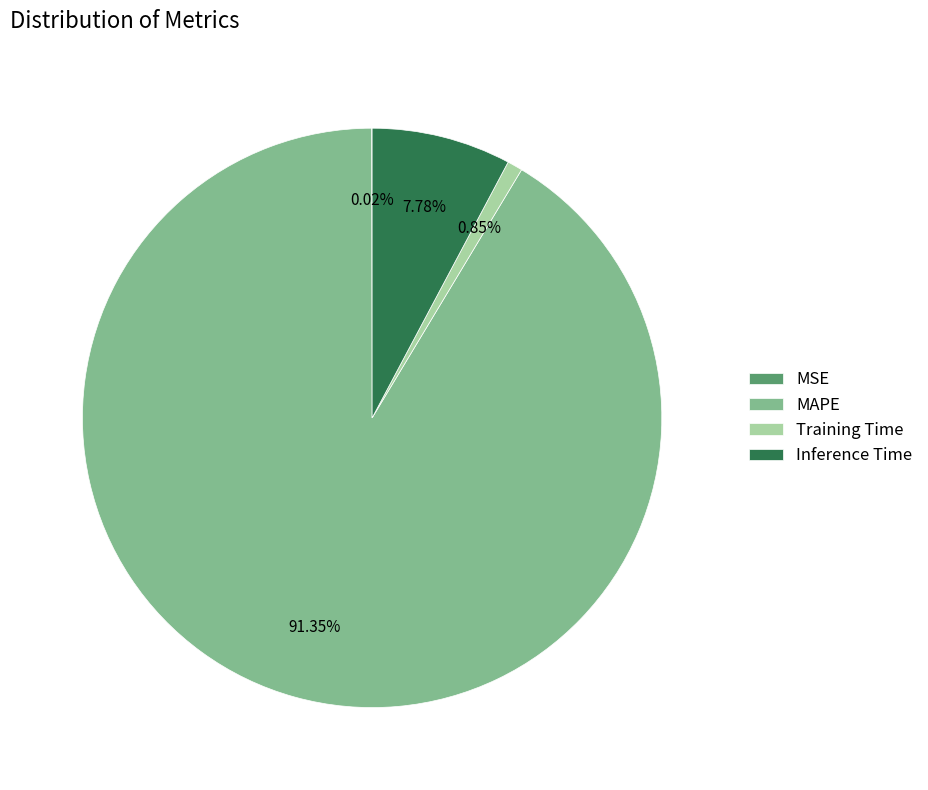

To the nearest percent, what is the average slice percentage?

25%